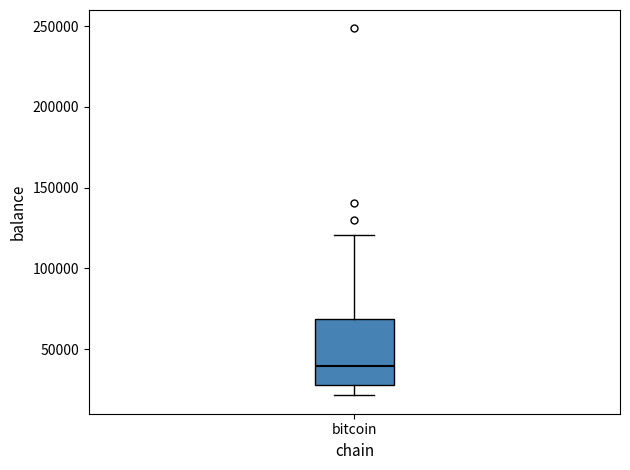

Read this box plot against the y-axis: the position of the median line, the range covered by the box, and the ends of both whiskers. The values are not printed on the chart, so give them approximately, as read against the axis.

median 40000, box 25000 to 70000, whiskers 20000 to 120000